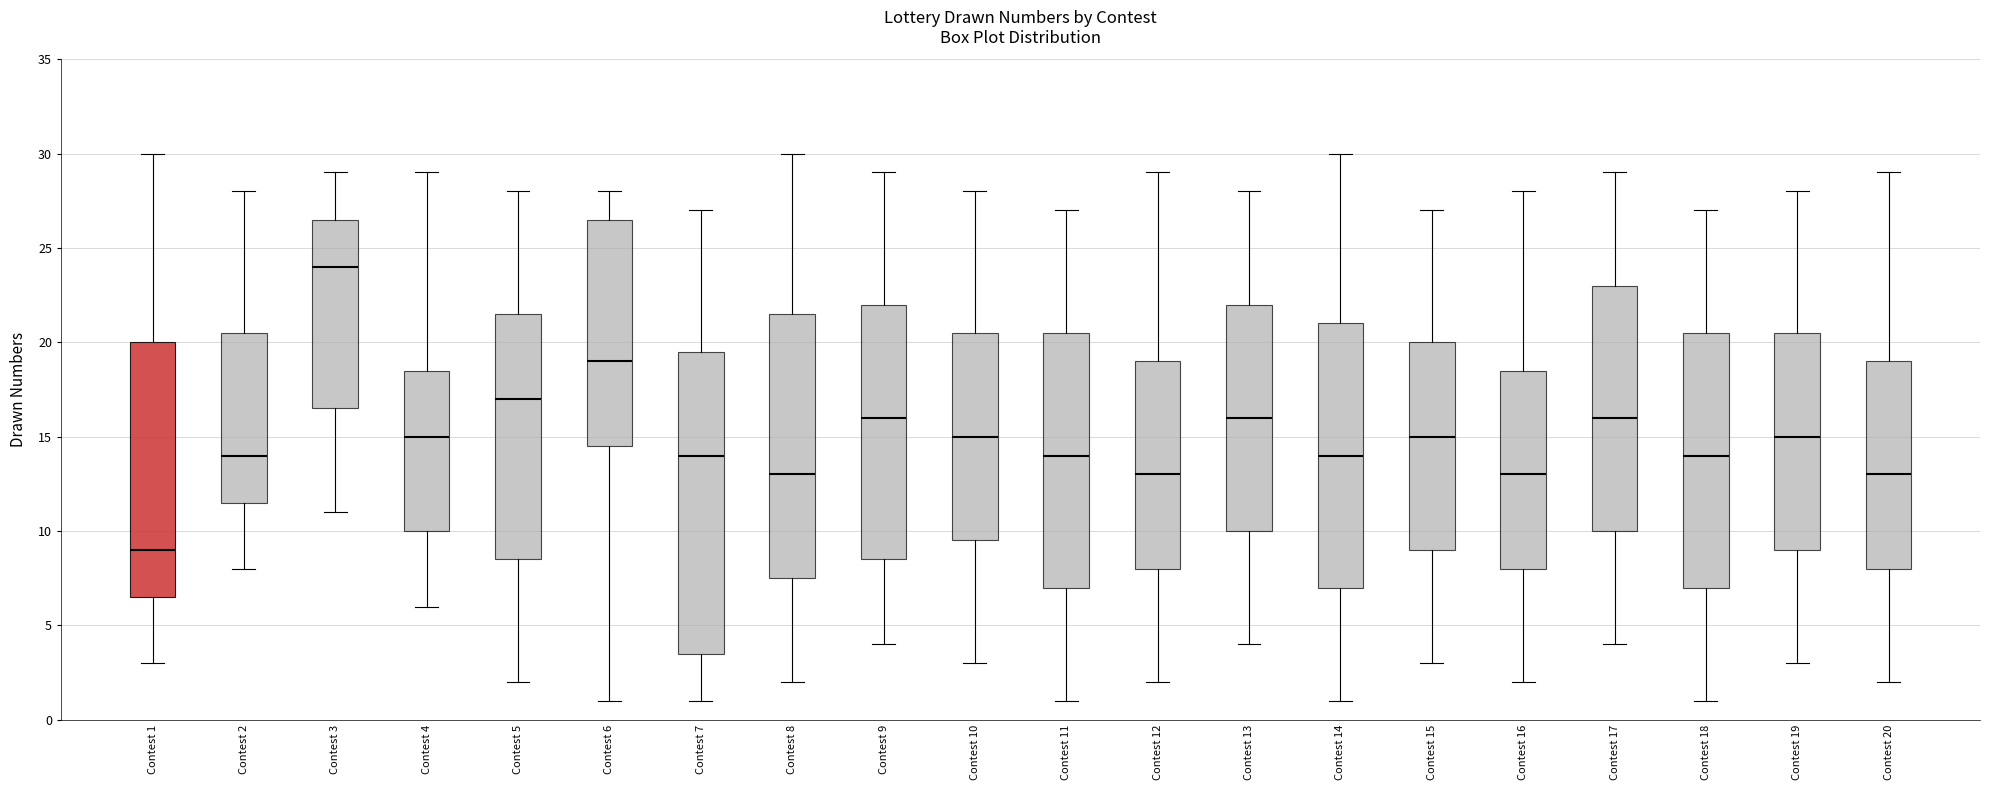

Which box is the tallest, from its lower edge to its upper edge?

Contest 7